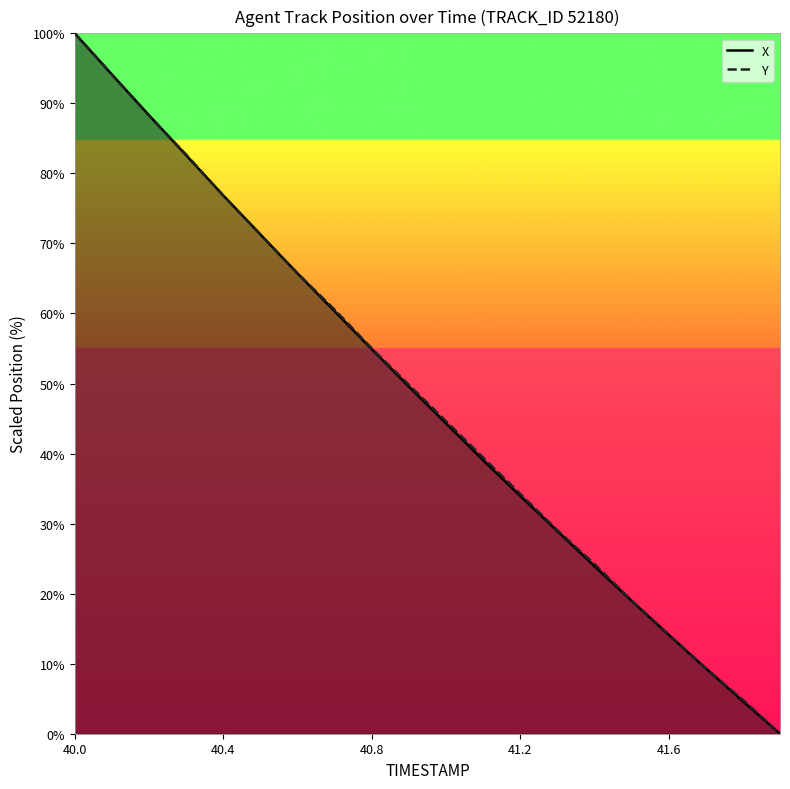

Which label corresponds to the smallest value in the chart?

41.9